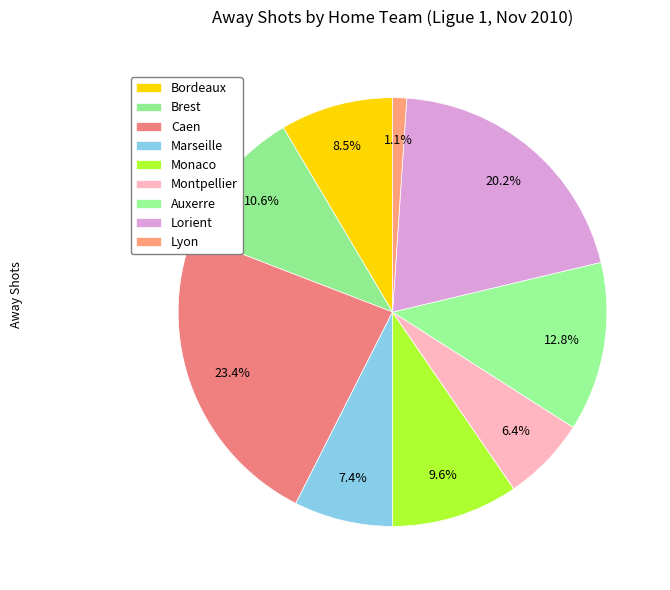

To the nearest percent, what percentage of the pie is Marseille?

7%